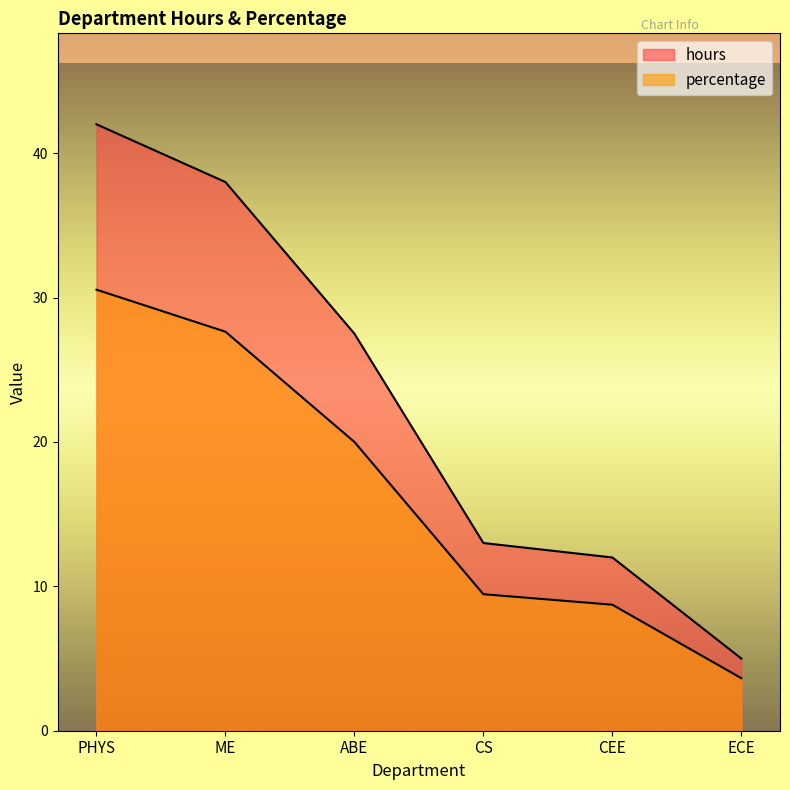

What is the total value across all series at CS?

22.5